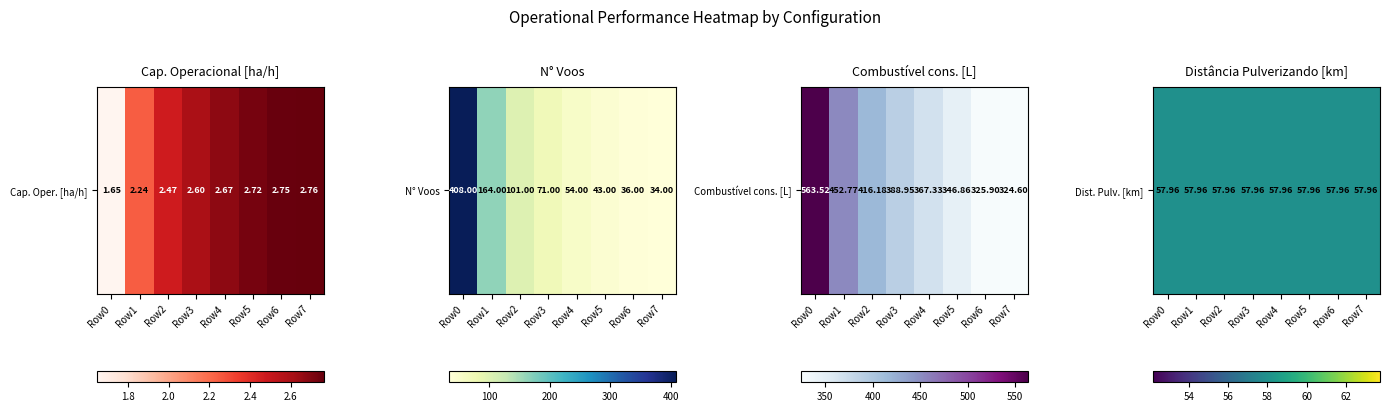

The value of 0 at Row5 is 2.7. True or false?

True